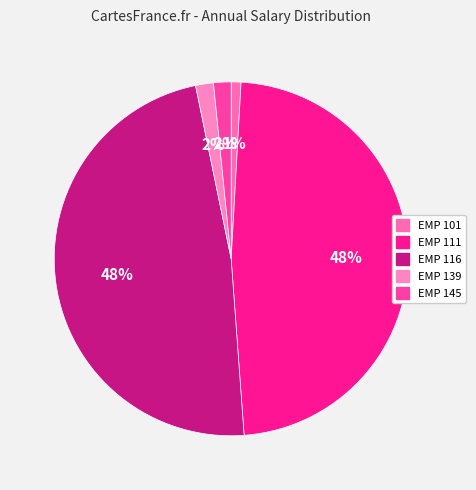

Is there a majority slice in this chart?

No